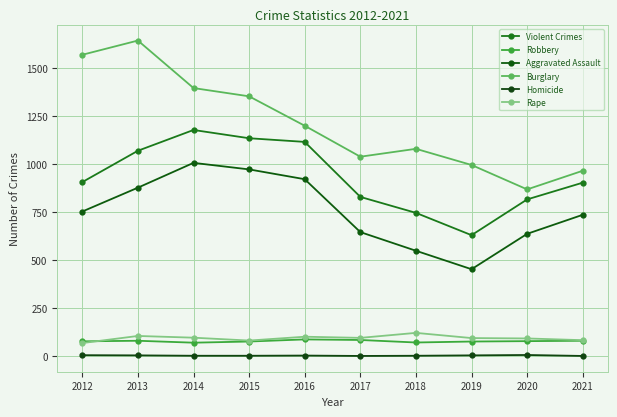

Is the value of Aggravated Assault at 2012 greater than the value of Burglary at 2016?

No